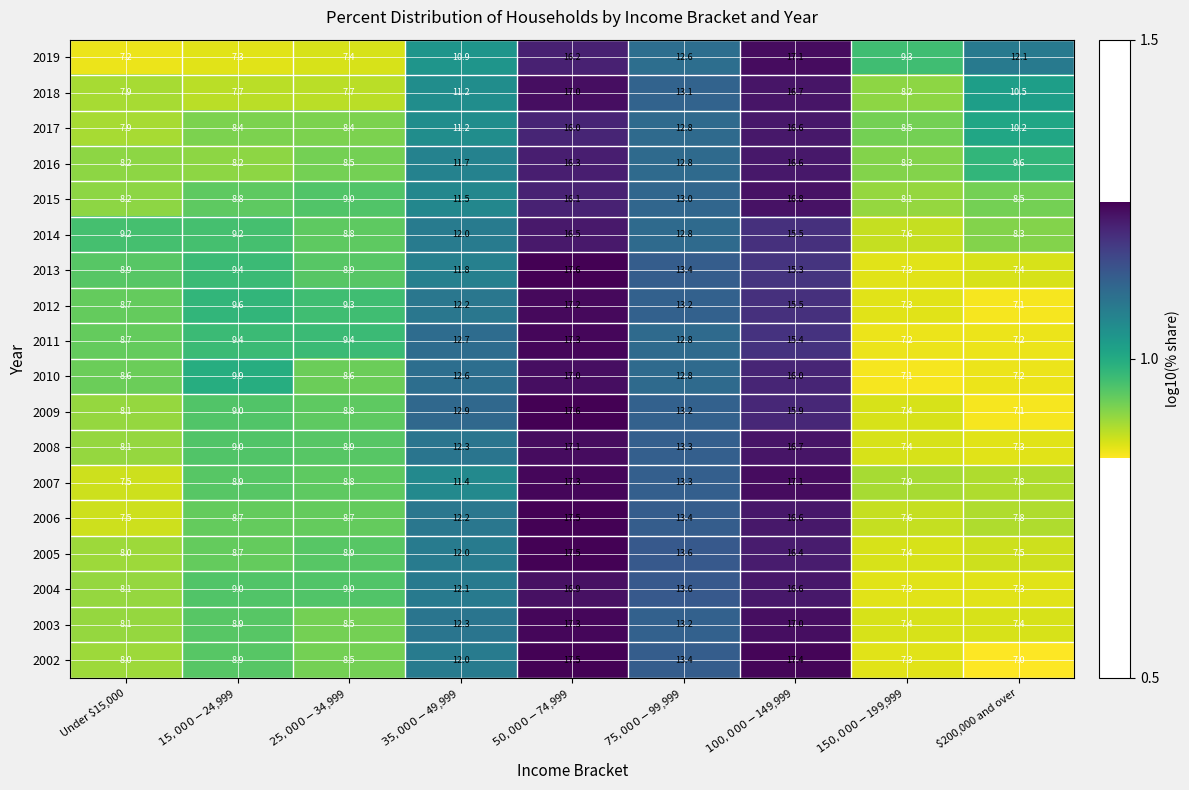

The value of 2009 at $200,000 and over is 12.3. True or false?

False